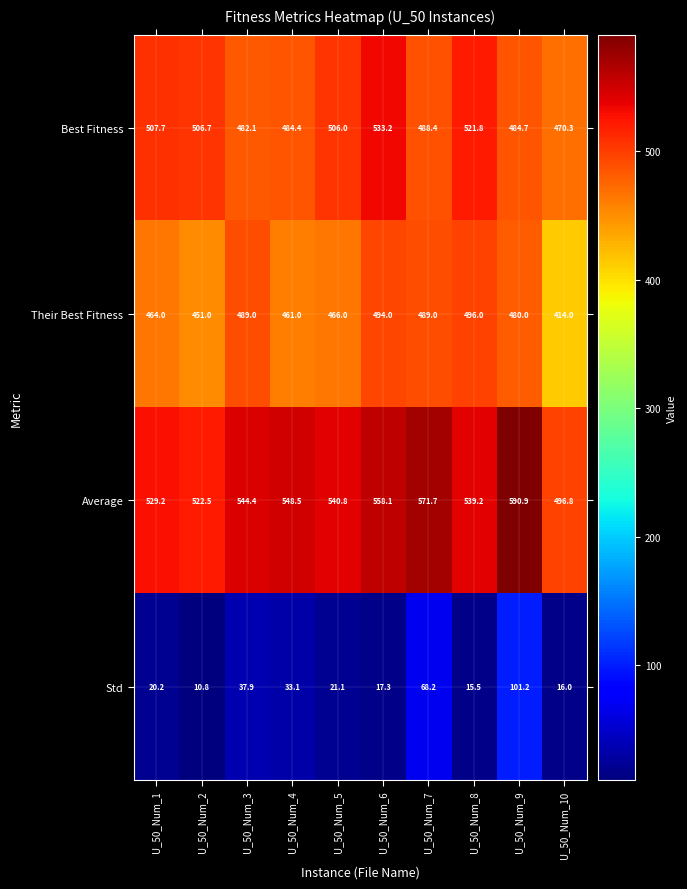

What is the difference between the maximum and minimum values in the Their Best Fitness series?

82.0